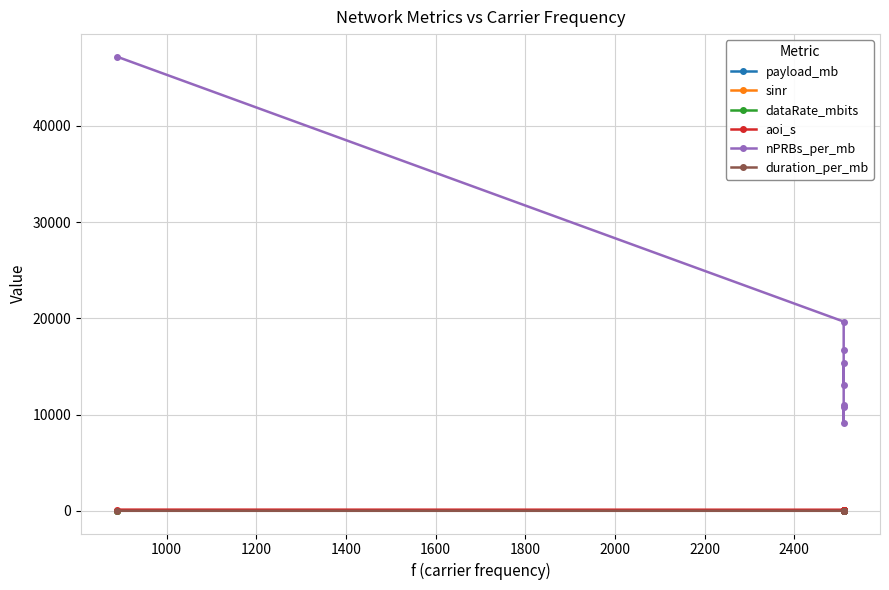

Is it true that nPRBs_per_mb equals 26864.2 at 1200?

False